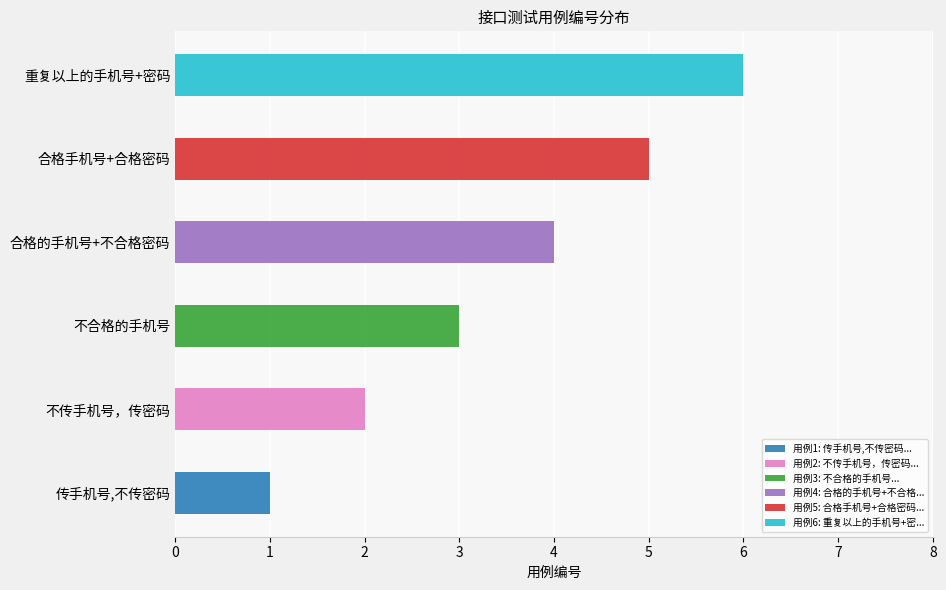

List the labels in order of value, smallest first.

传手机号,不传密码, 不传手机号，传密码, 不合格的手机号, 合格的手机号+不合格密码, 合格手机号+合格密码, 重复以上的手机号+密码